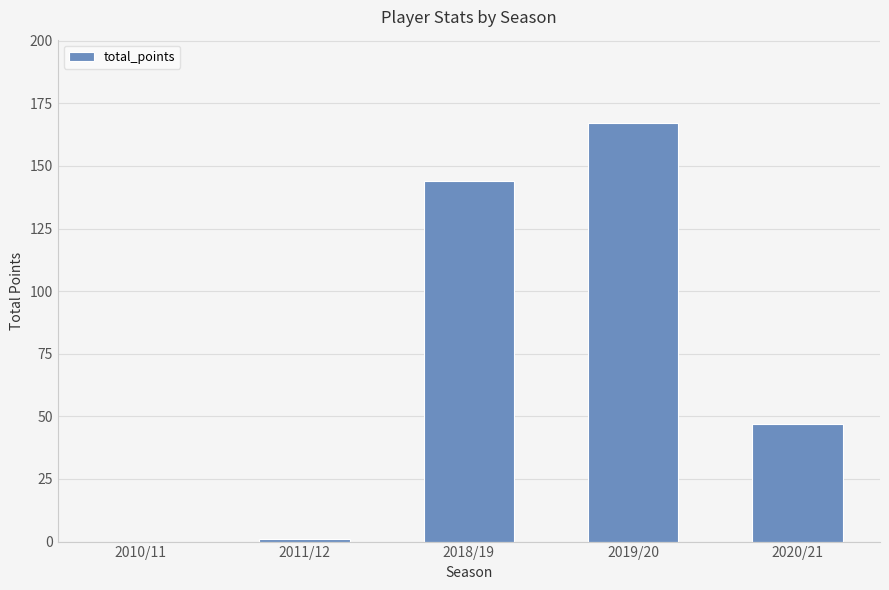

The chart shows a value of 247 at 2018/19. True or false?

False